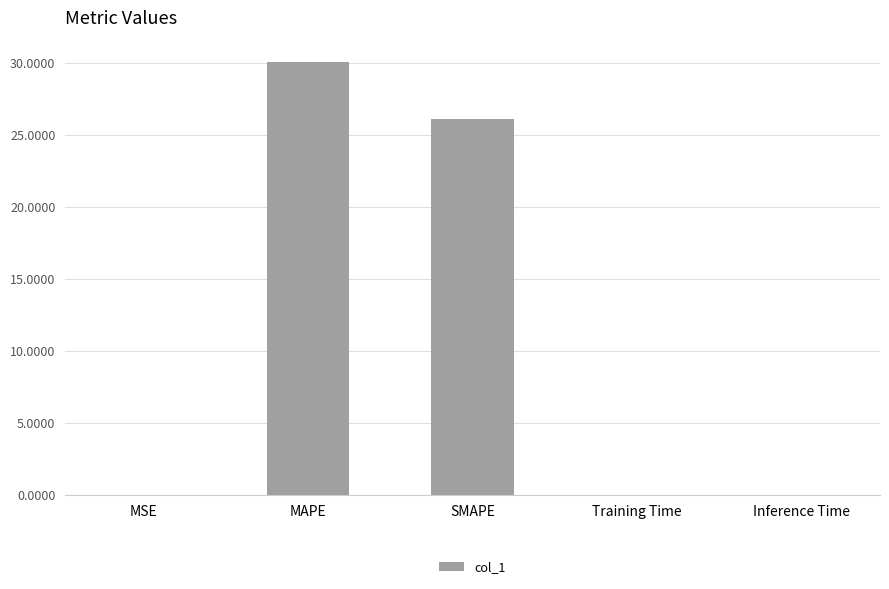

Is it true that the value at Training Time is 0.0?

True